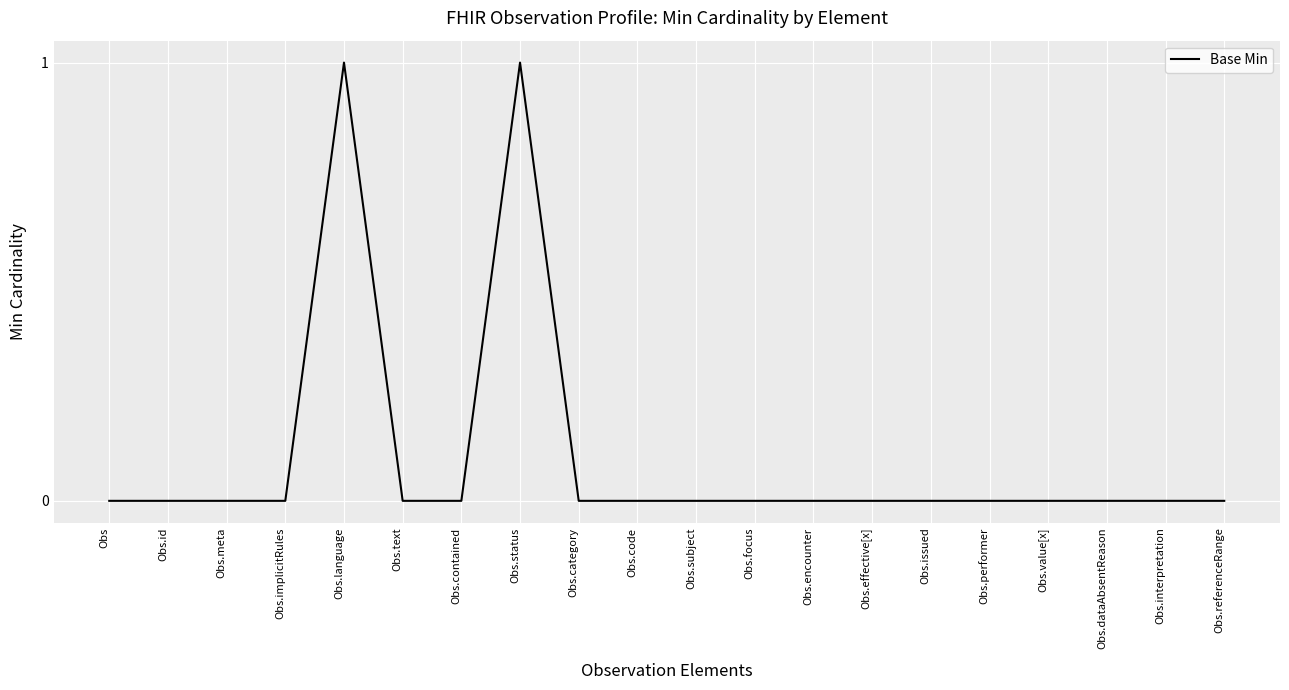

What position from the right is Obs.referenceRange?

1